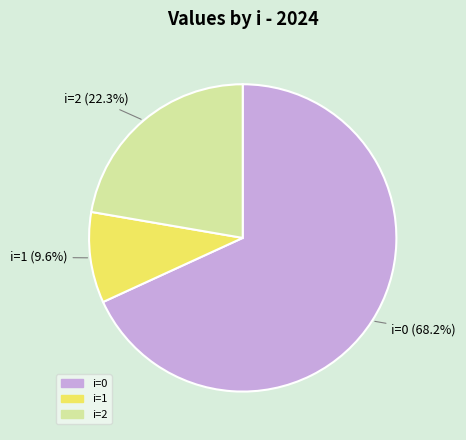

Does any single category account for the majority?

Yes